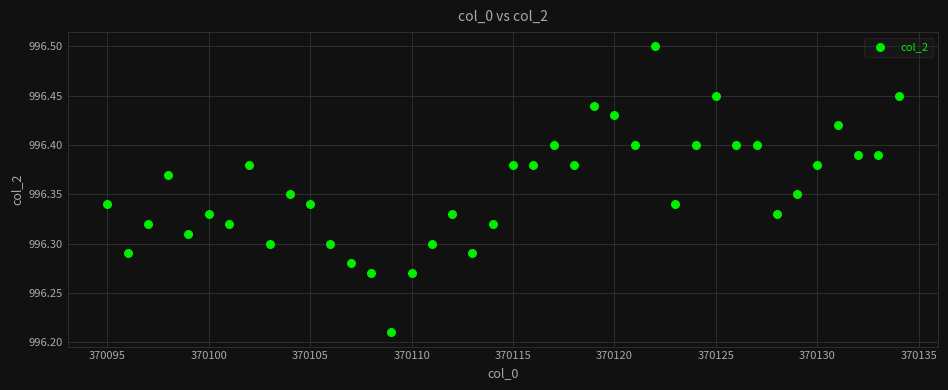

What is the range of Y values (max minus min)?

0.3